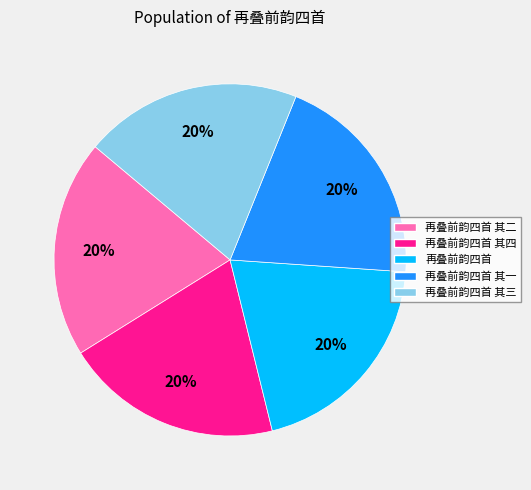

Is it true that 再叠前韵四首 其四 is 20% of the pie?

True